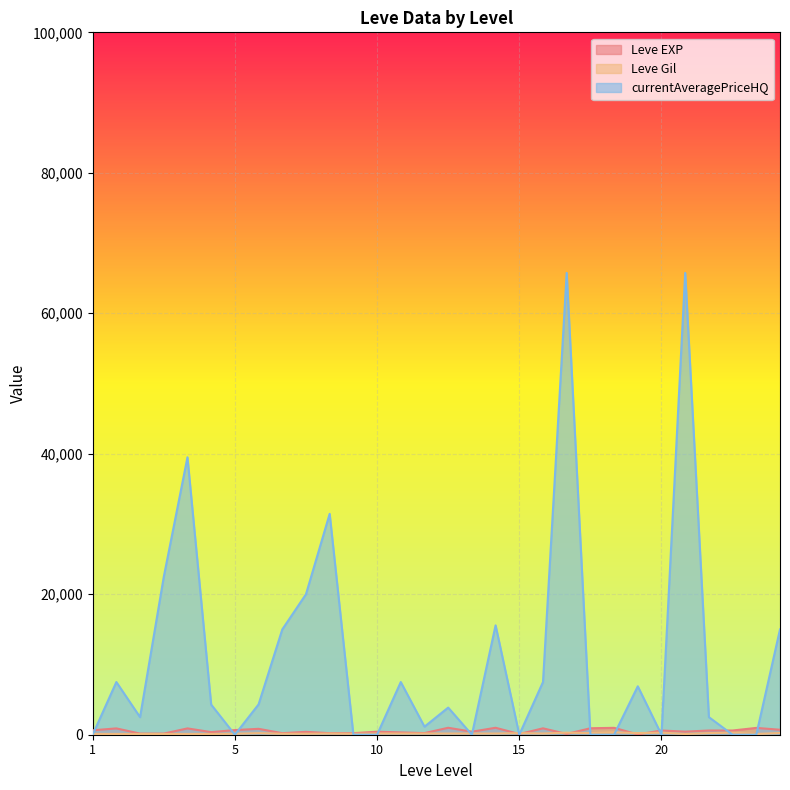

Which series has the largest range (max minus min)?

currentAveragePriceHQ